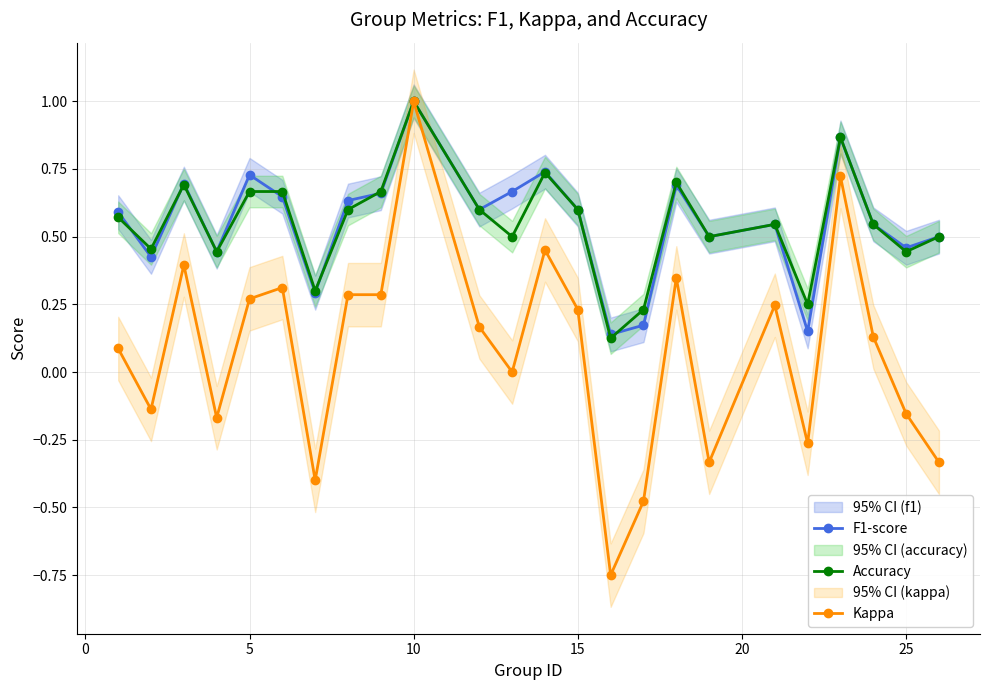

True or false: Kappa and Accuracy intersect in this chart.

False